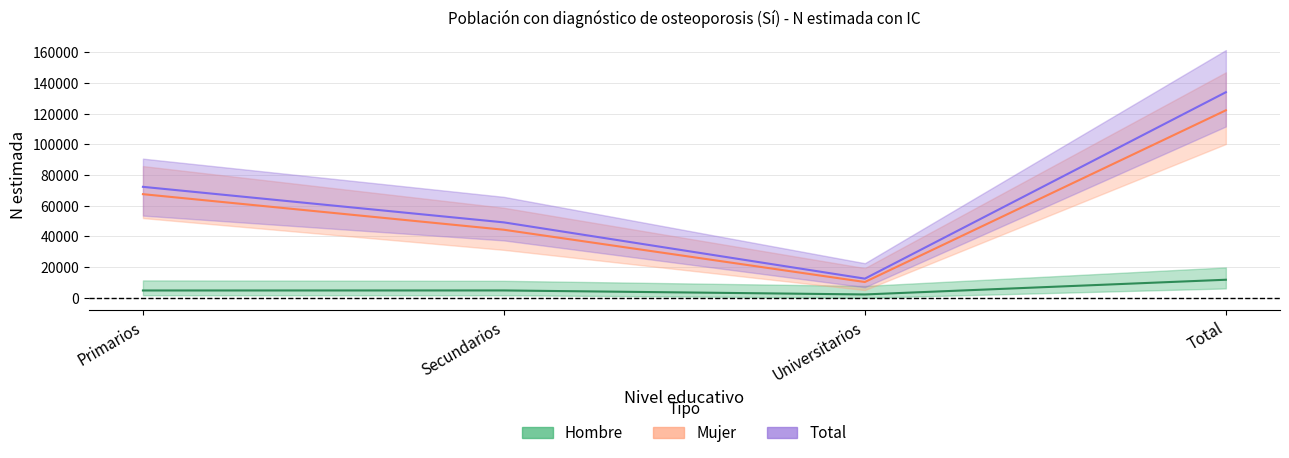

True or false: Total and Mujer cross at least once.

False